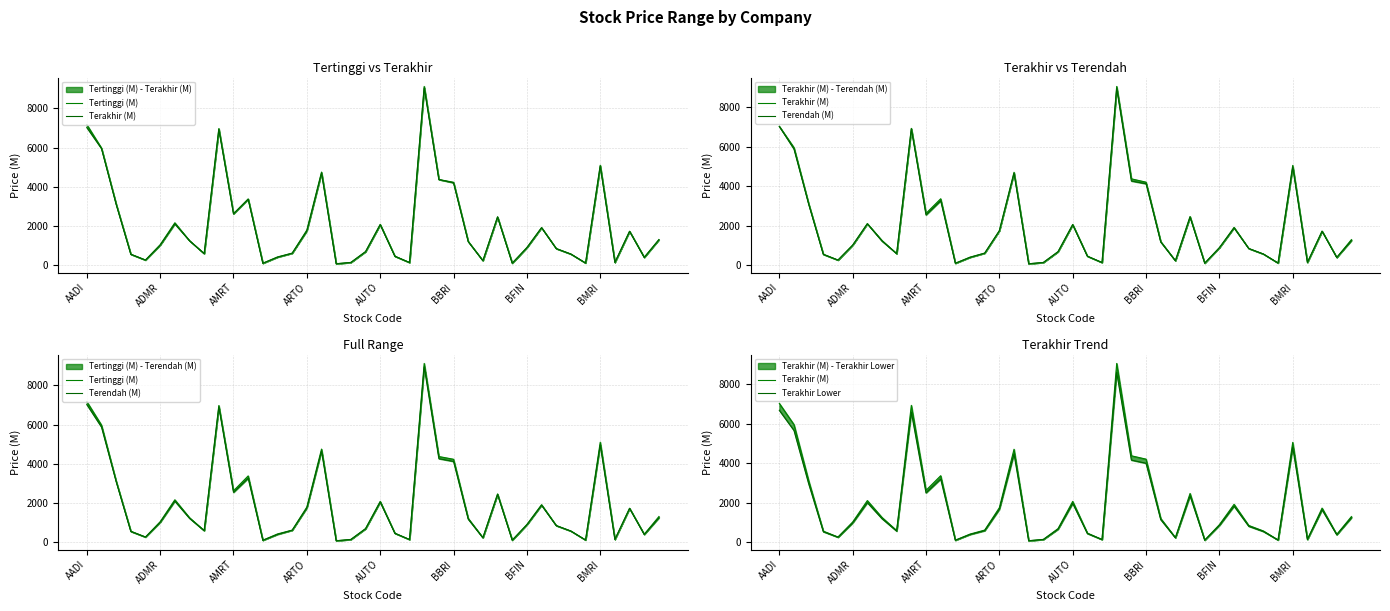

True or false: Terendah (M) and Tertinggi (M) cross at least once.

False